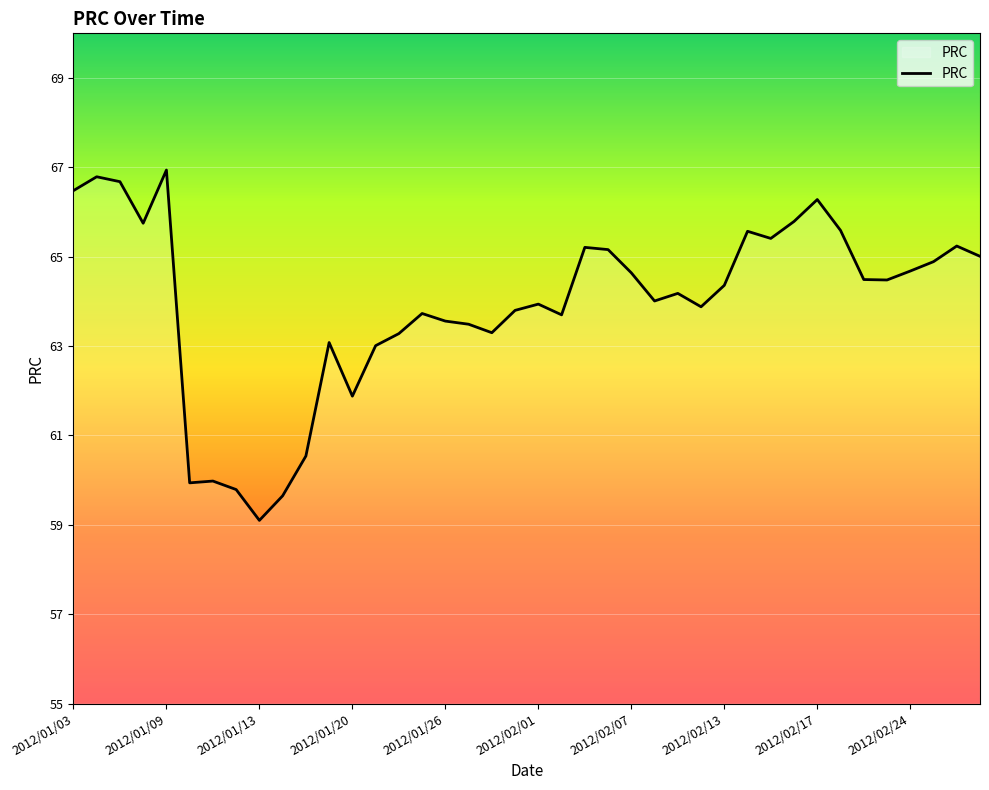

What is the smallest value displayed?

59.1